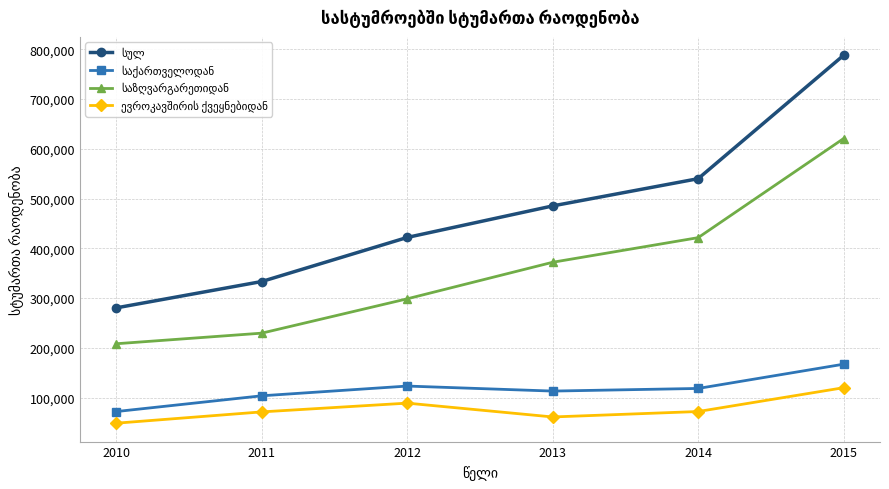

At how many categories does at least one series exceed 274812?

6